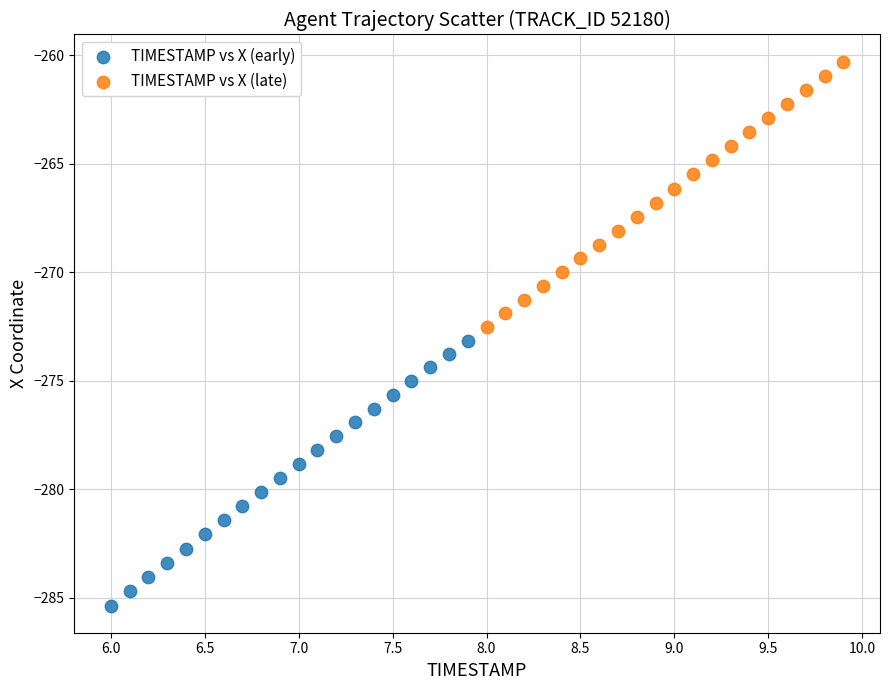

Which series reaches the maximum Y coordinate?

TIMESTAMP vs X (late)